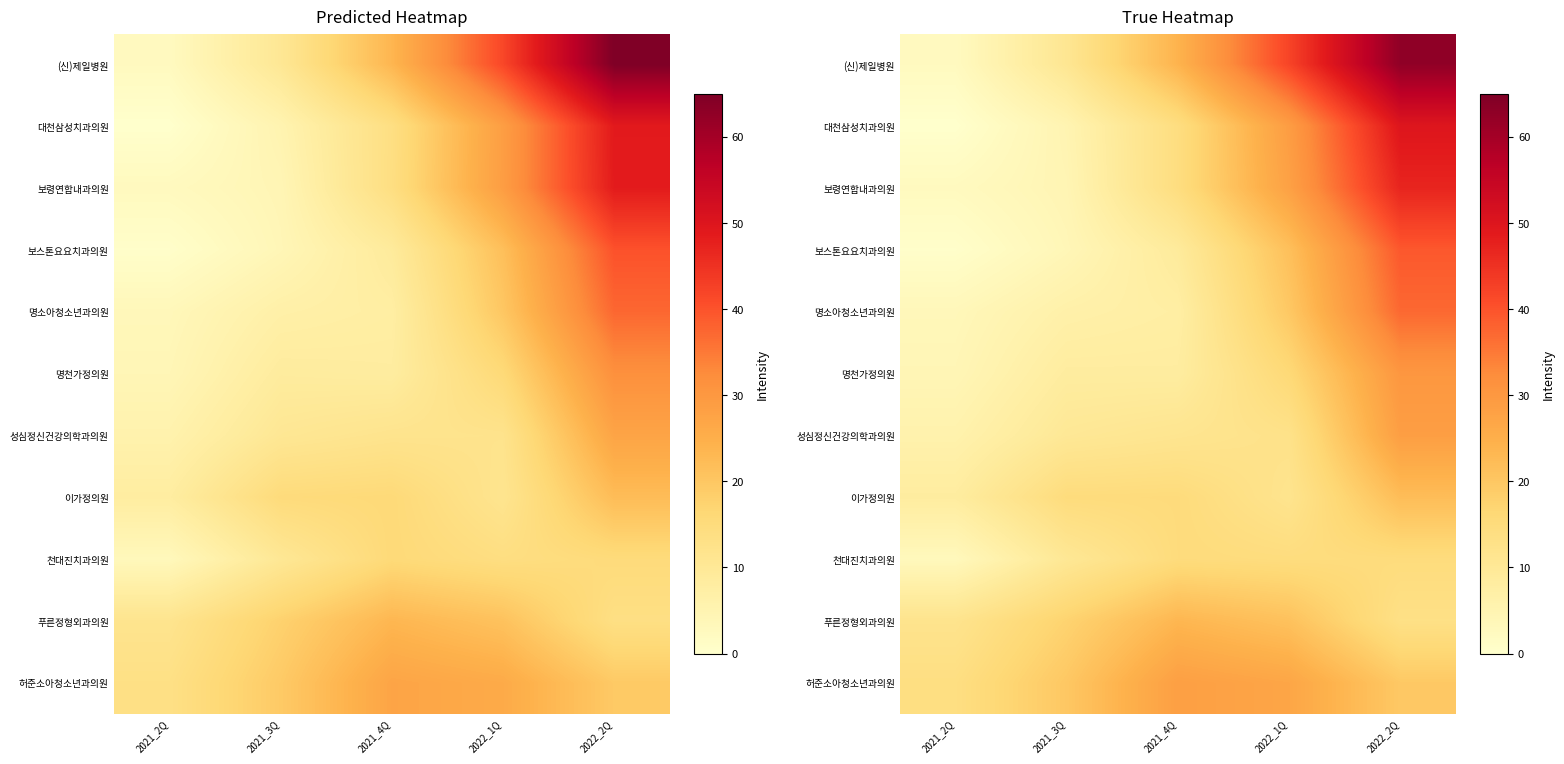

How many data points in 명소아청소년과의원 are less than 7?

2